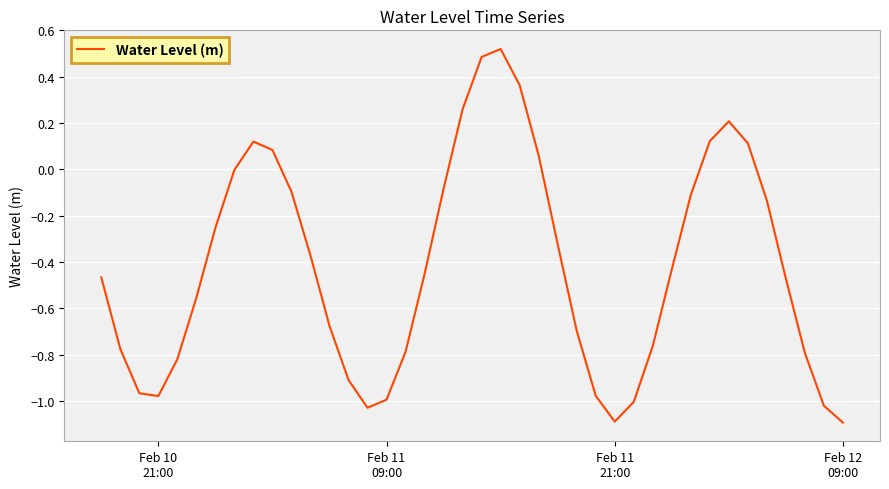

What is the smallest value displayed?

-1.1